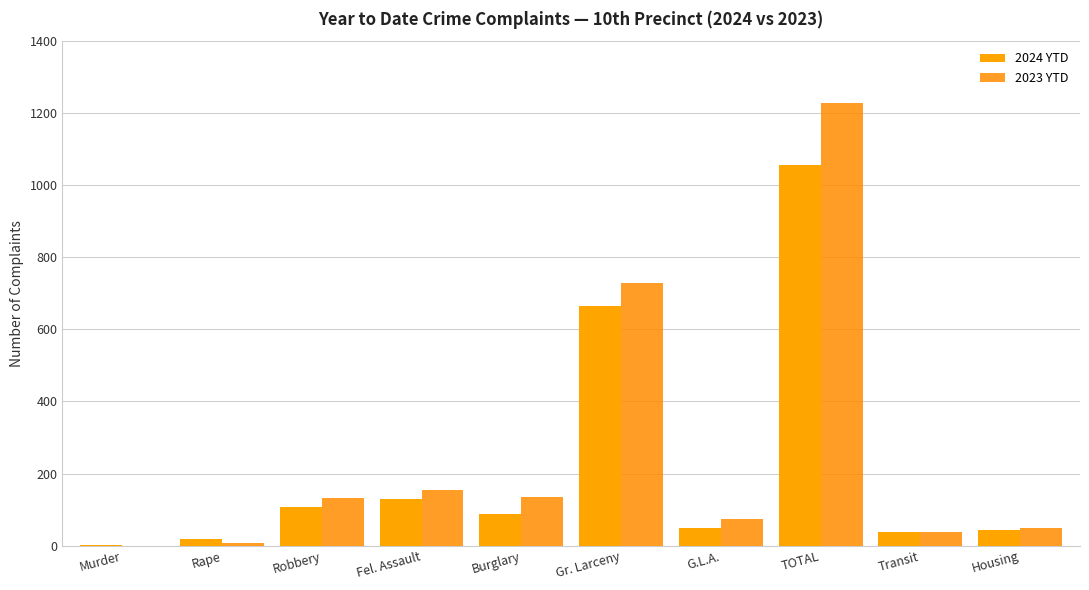

Count the number of categories in the chart.

10